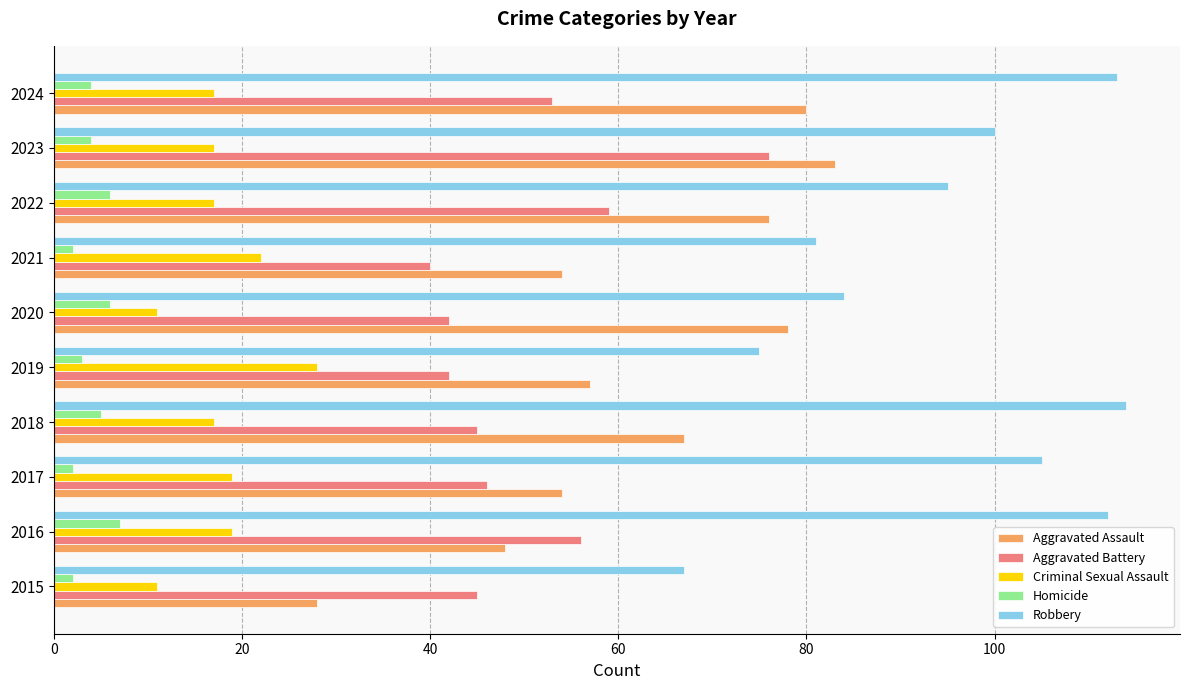

The Aggravated Assault series shows 8 at 2015. True or false?

False